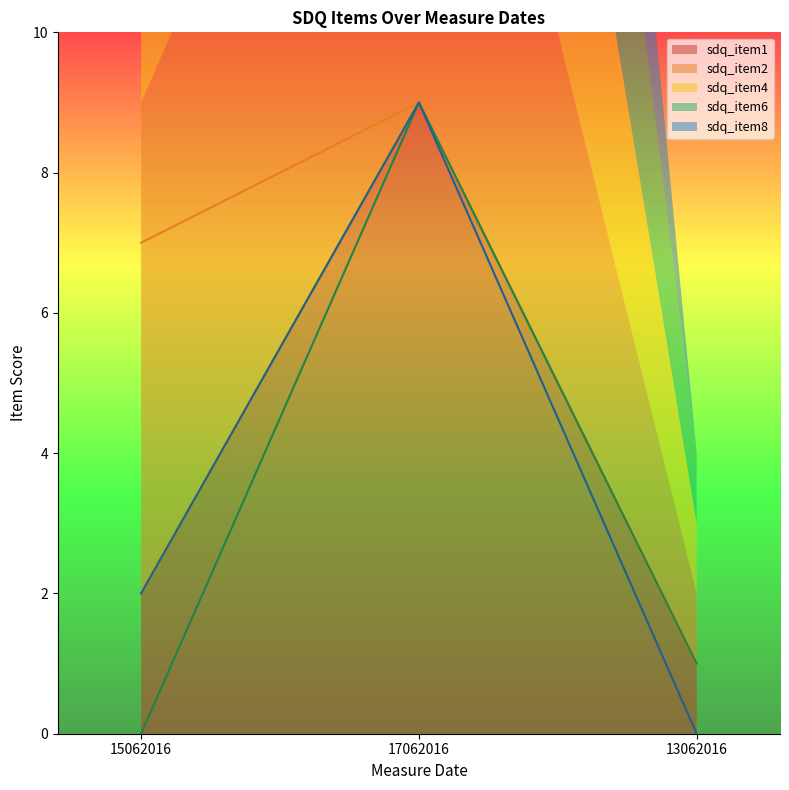

Rank the series by their maximum value, from highest to lowest.

sdq_item1, sdq_item2, sdq_item4, sdq_item6, sdq_item8